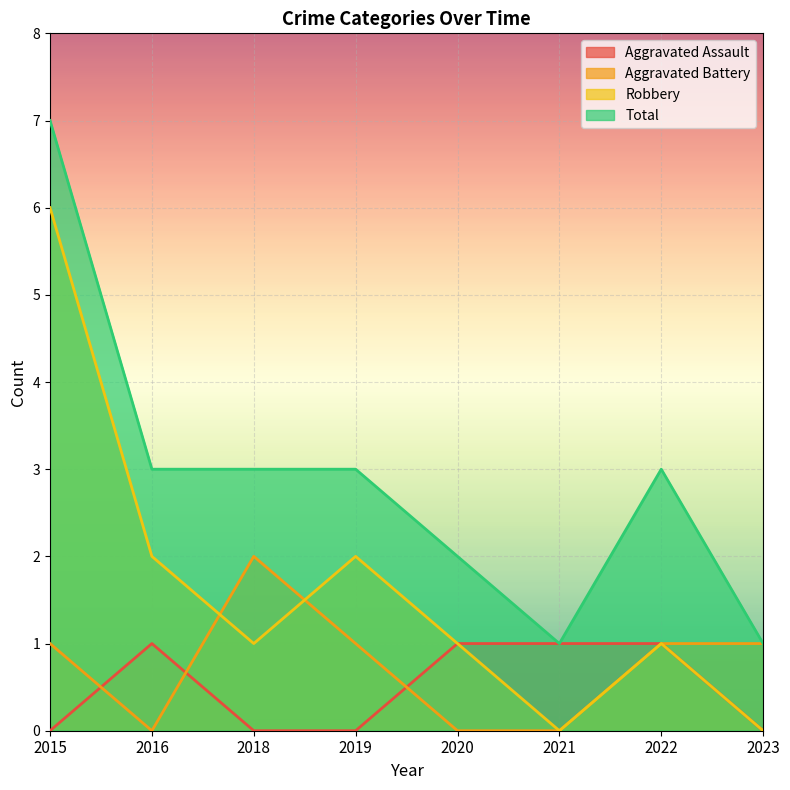

What are all the series names shown in the legend?

Aggravated Assault, Aggravated Battery, Robbery, Total